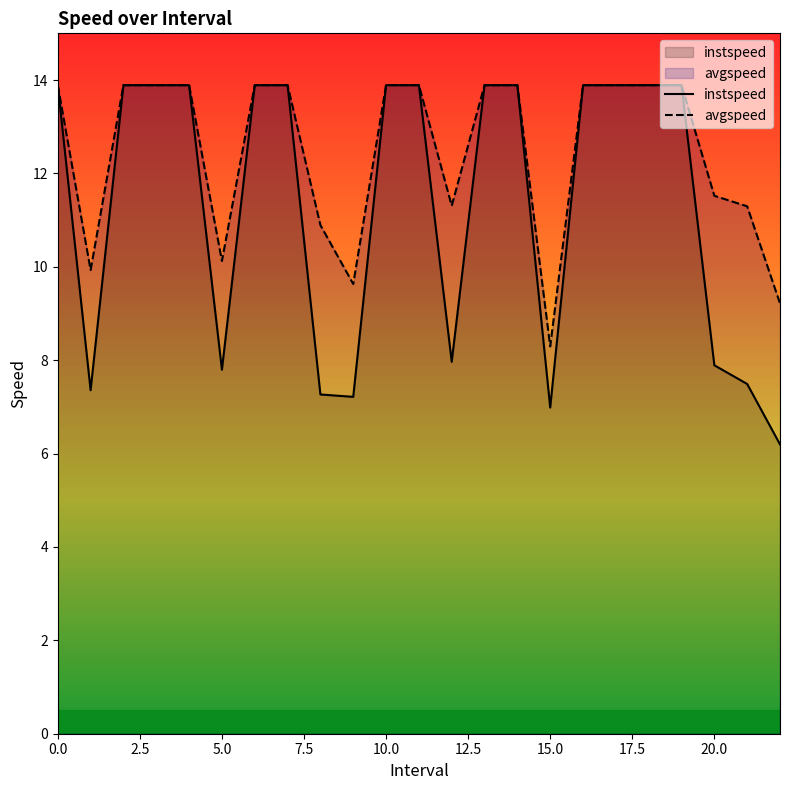

True or false: avgspeed and instspeed intersect in this chart.

False